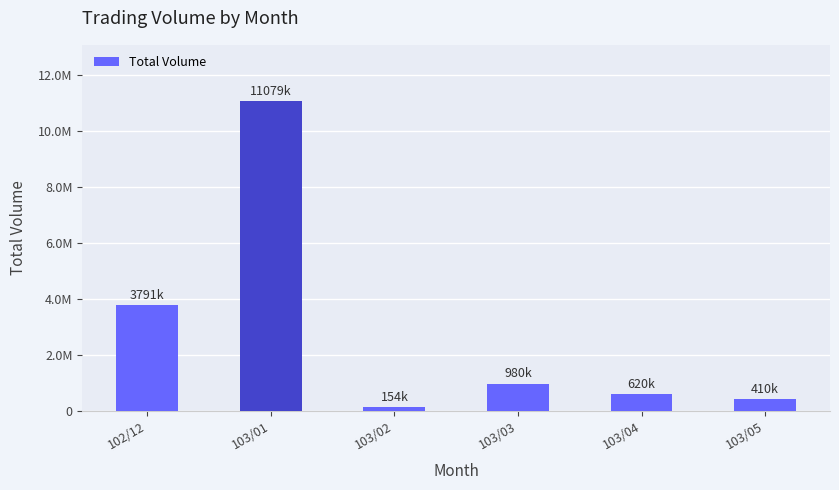

Are the bars horizontal?

No